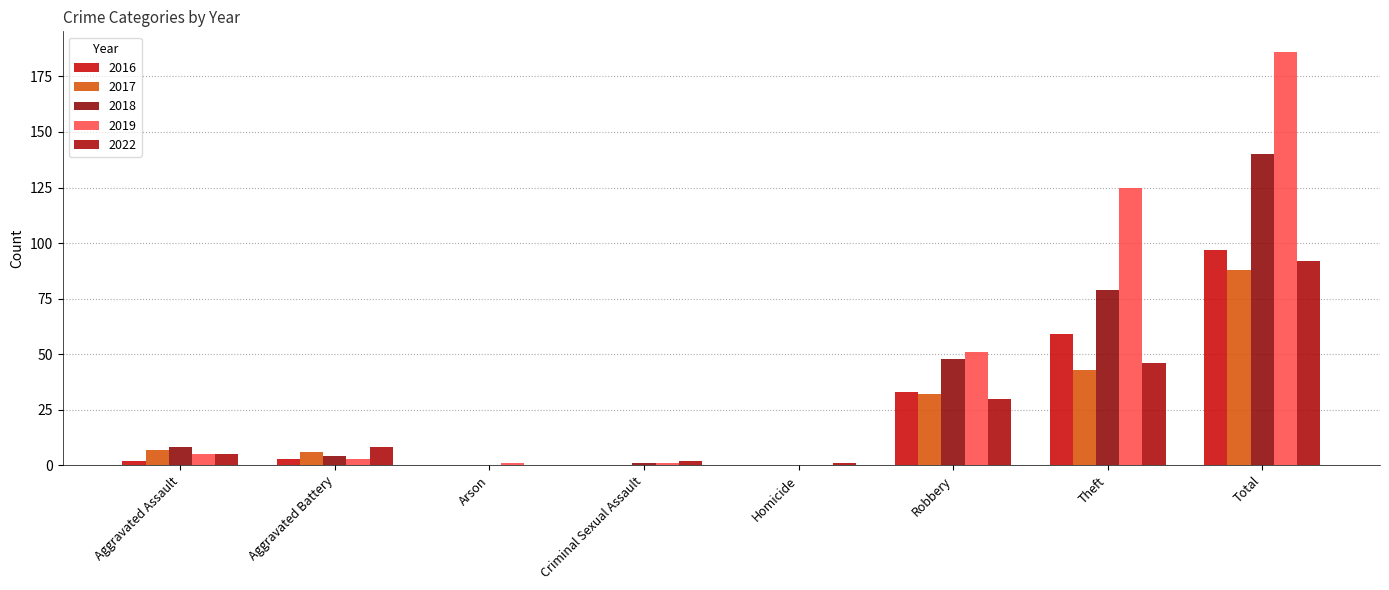

What is the difference between the 2022 values at Theft and Criminal Sexual Assault?

44